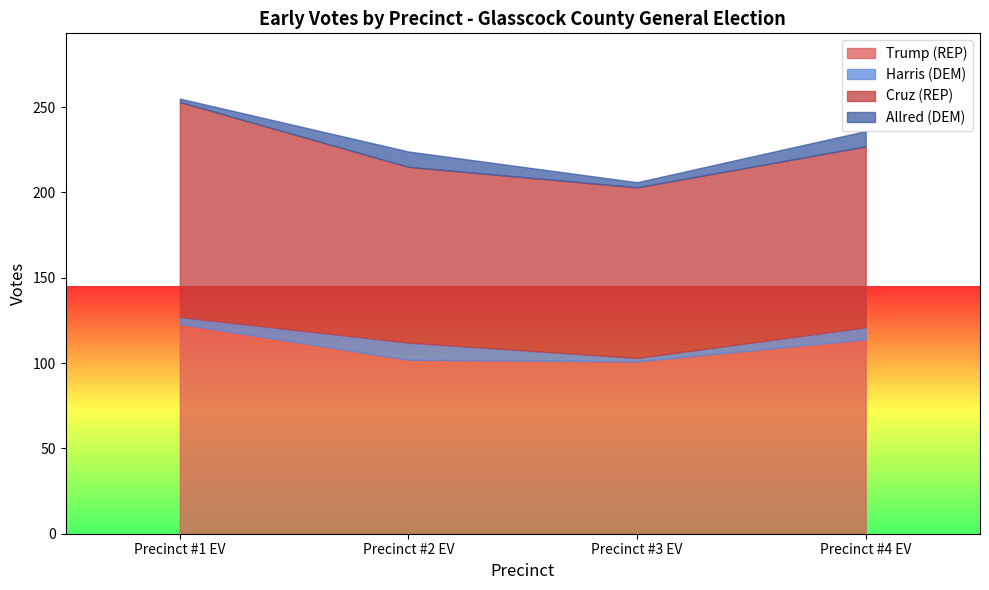

Which series has the largest total across all categories?

Trump (REP)